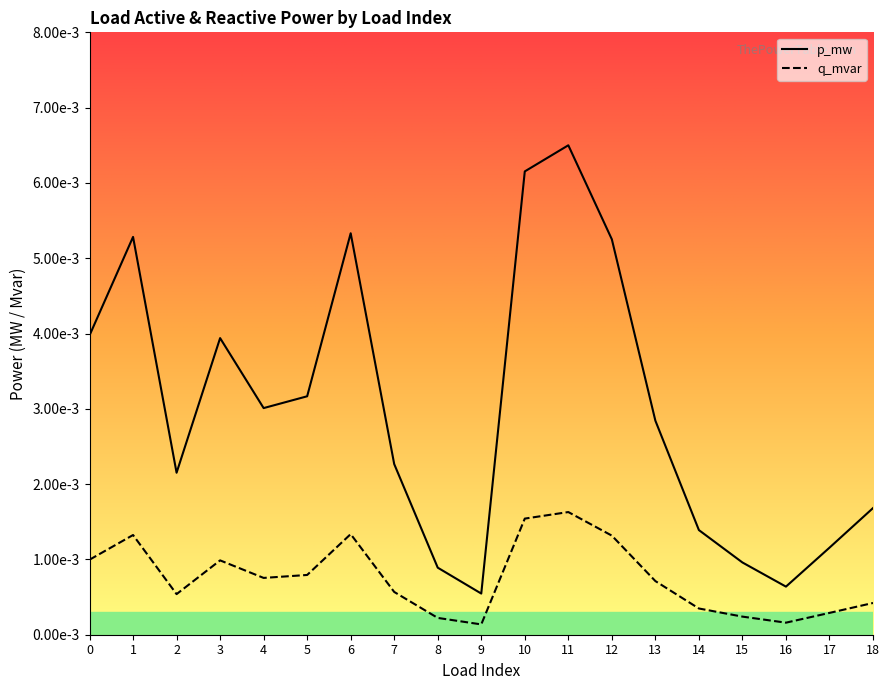

At which label is q_mvar closest to 0?

9